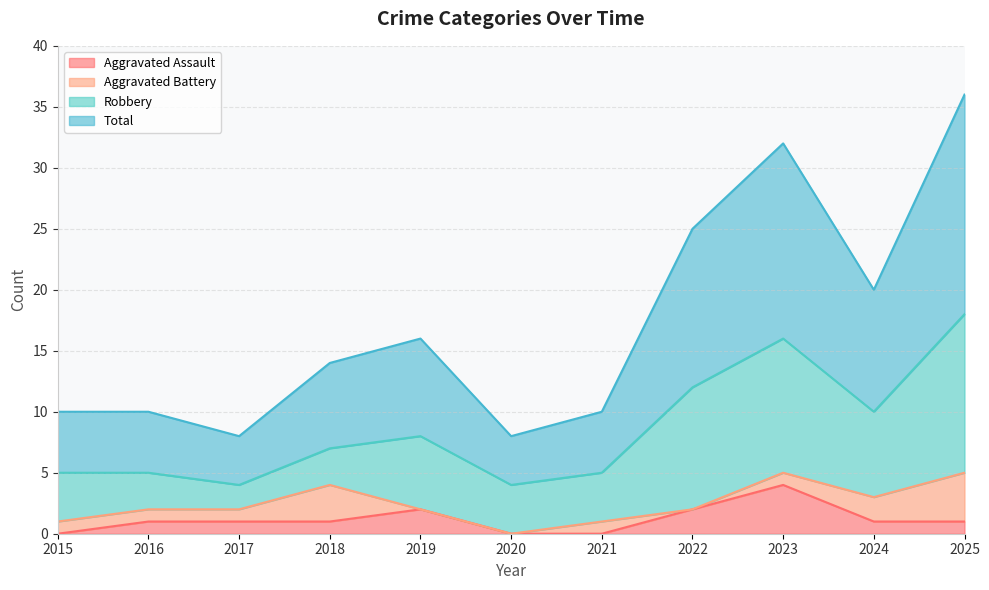

What is the highest value of the Aggravated Assault series?

4